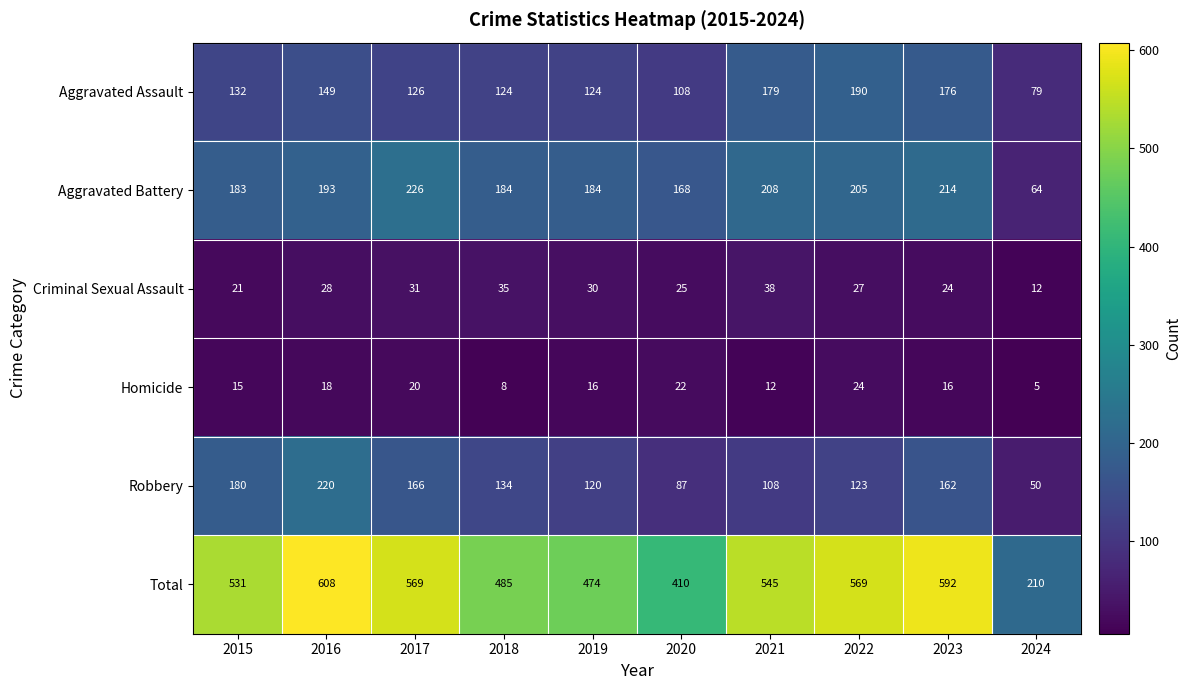

At which label does Total first exceed 545?

2016